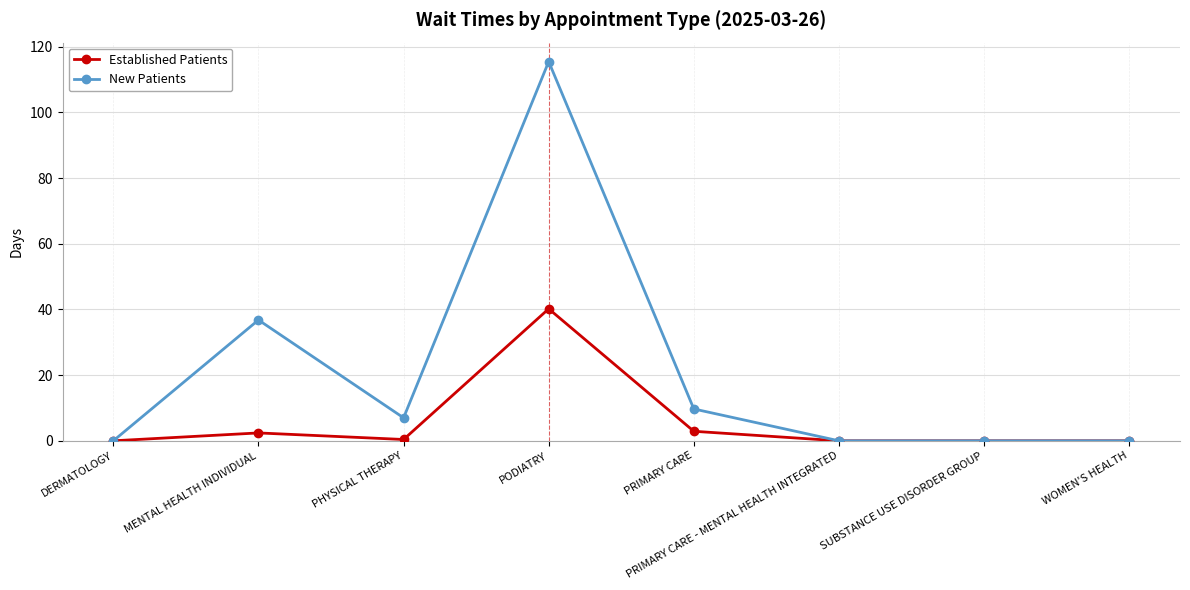

List the series in order of their overall mean, highest first.

New Patients, Established Patients